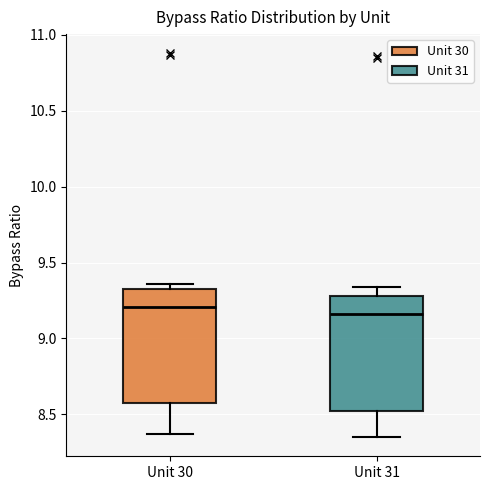

Reading left to right, read every box against the y-axis: the position of its median line, the range the box covers, and the ends of its whiskers. The values are not printed on the chart, so give them approximately, as read against the axis.

Unit 30: median 9.20, box 8.60 to 9.30, whiskers 8.35 to 9.35
Unit 31: median 9.15, box 8.50 to 9.30, whiskers 8.35 to 9.35